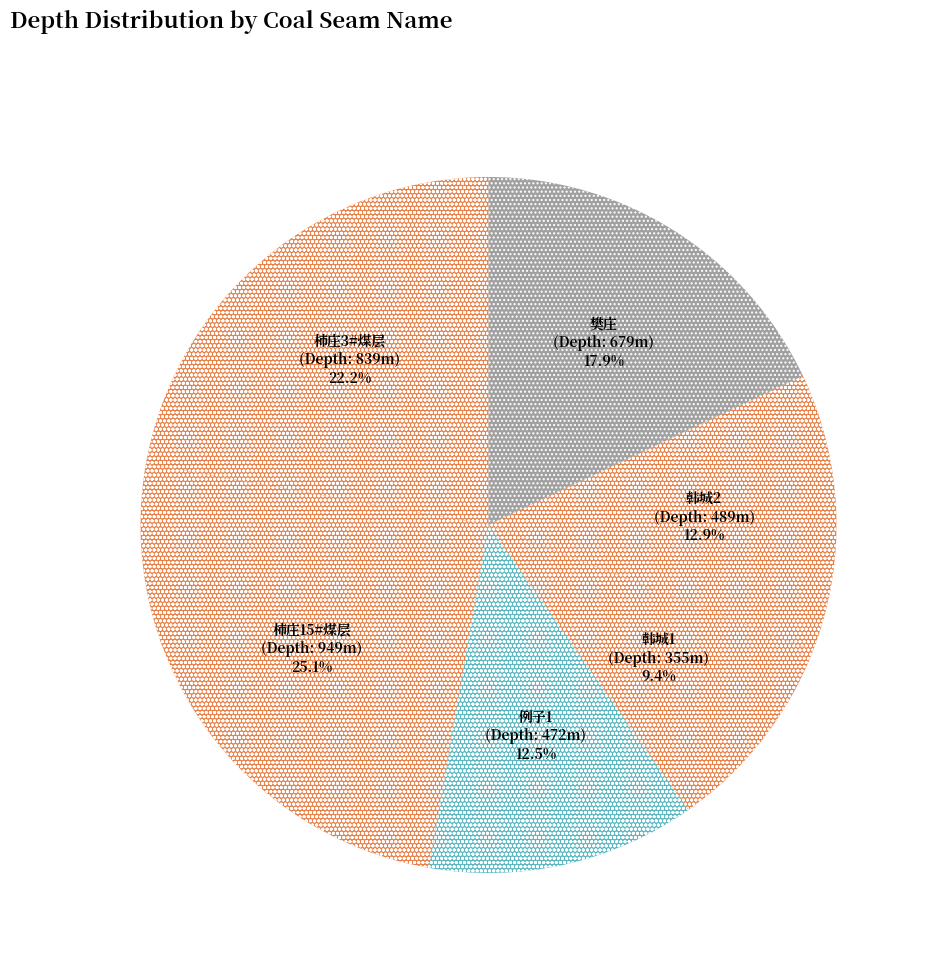

Is there a majority slice in this chart?

No